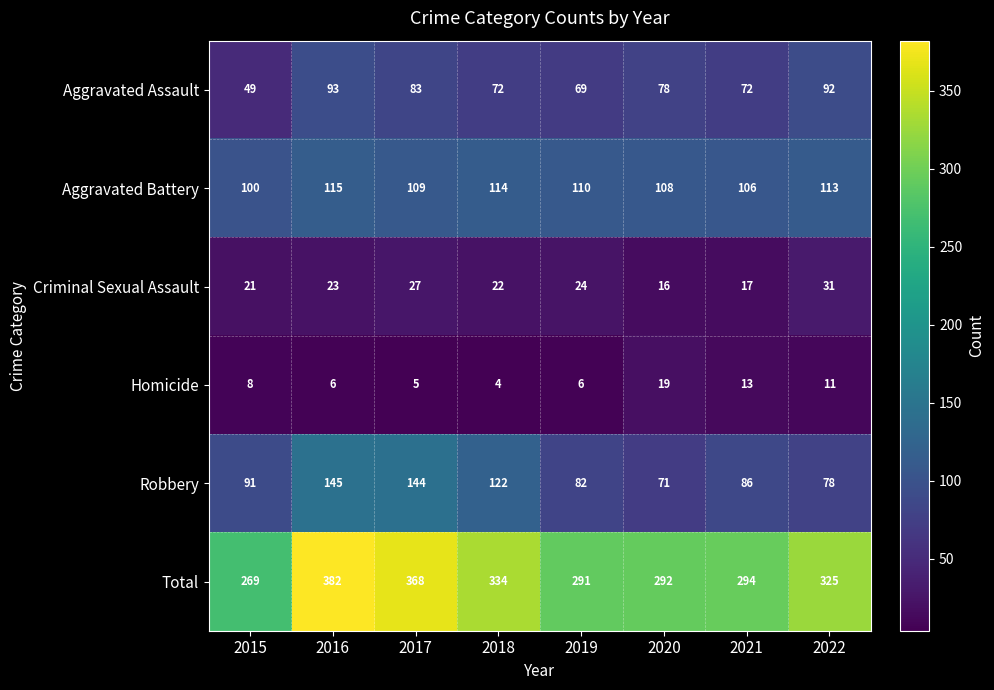

What is the total value across all series at 2017?

736